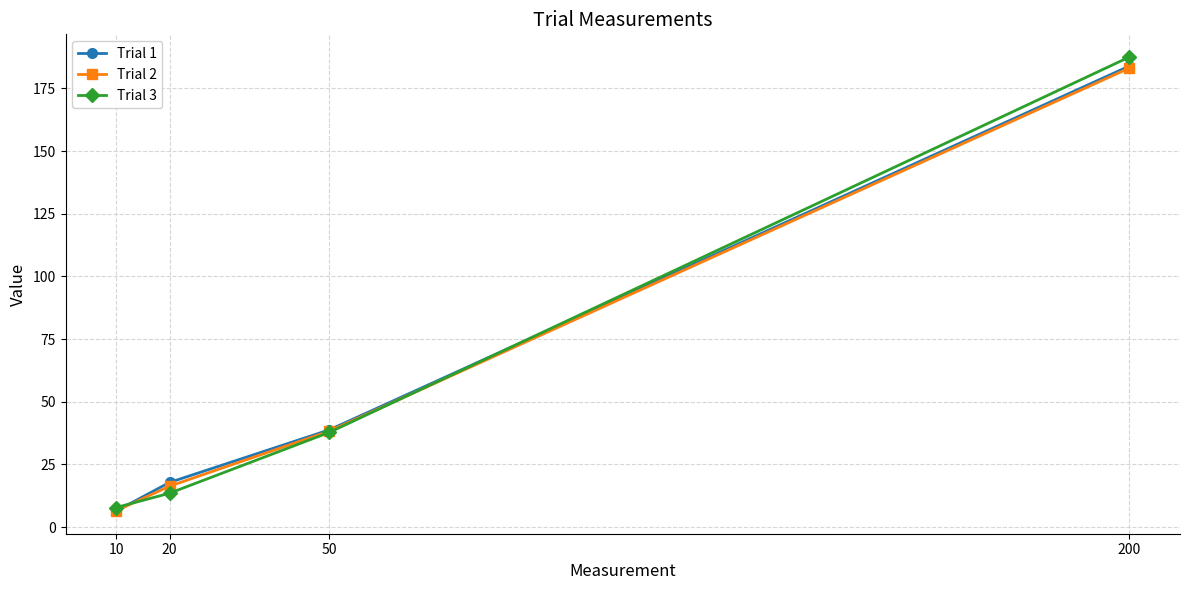

How many data points in Trial 2 are above 38?

2